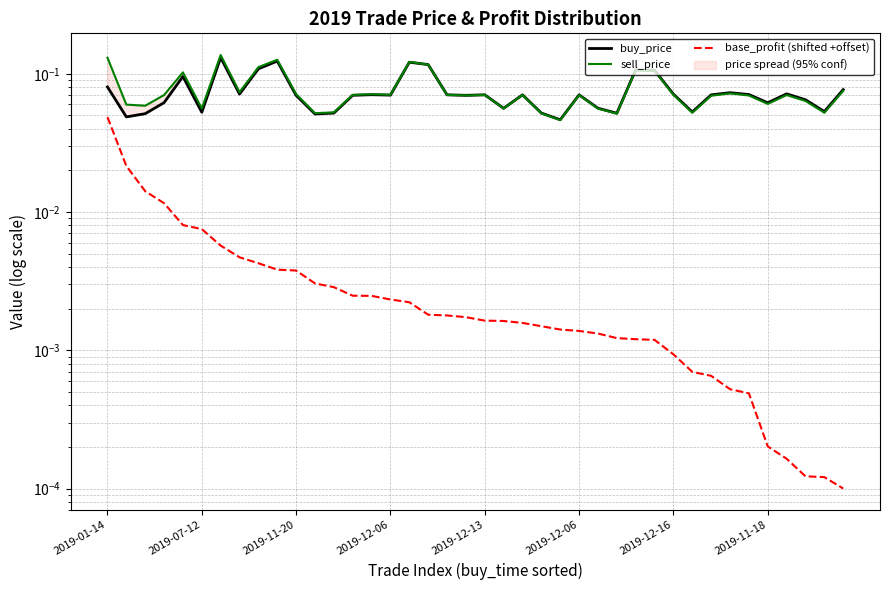

Between 17 and 26, which is larger?

17